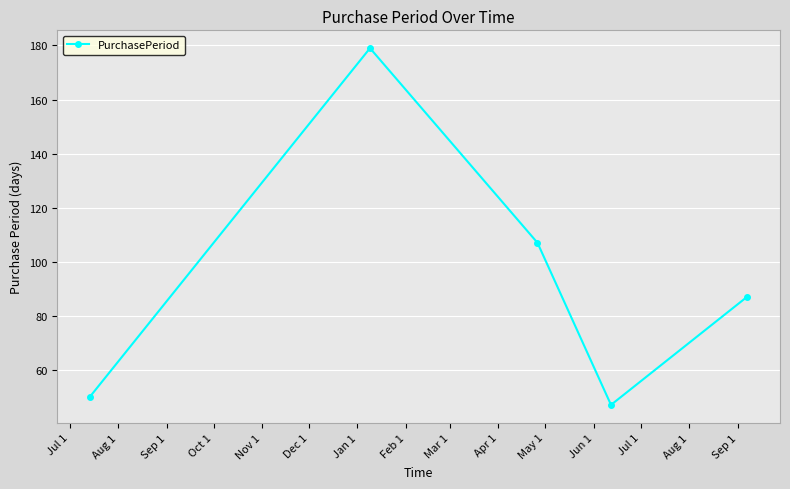

What is the value of the 2nd point from the left?

179